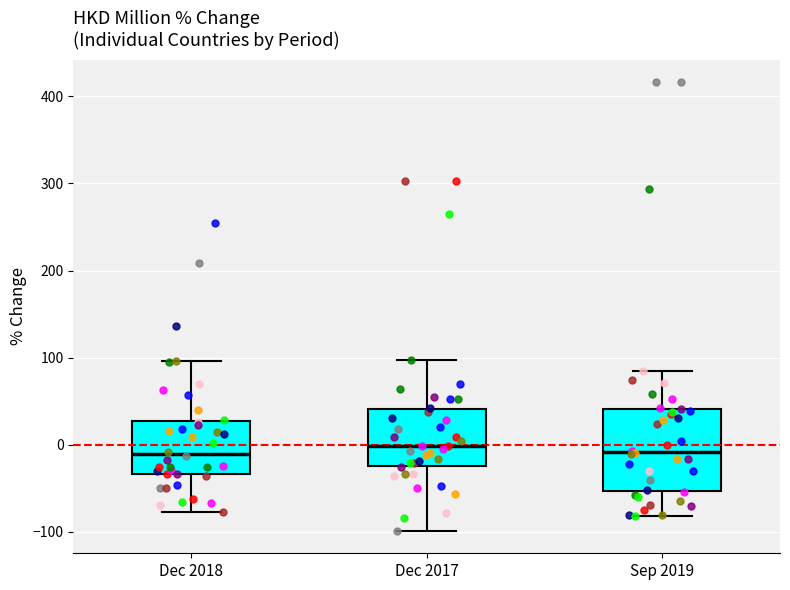

Where does the upper whisker of the box for Sep 2019 end on the y-axis? The values are not printed on the chart, so give them approximately, as read against the axis.

80